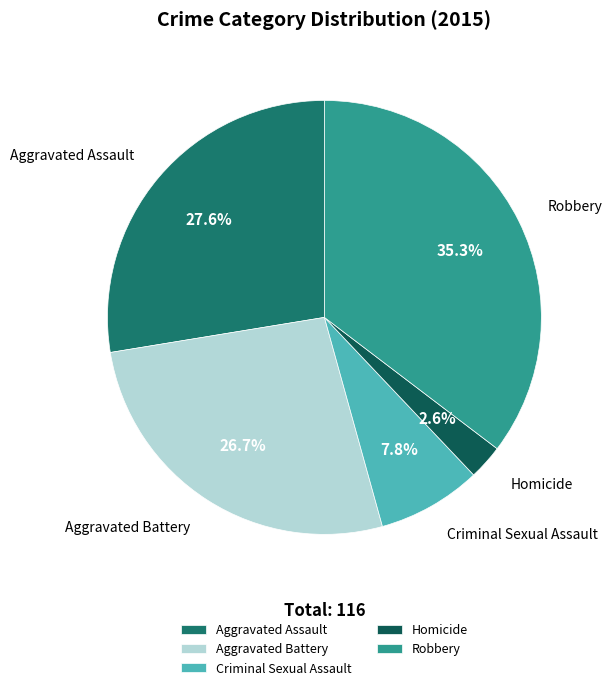

To the nearest percent, what percentage of the pie is Robbery?

35%